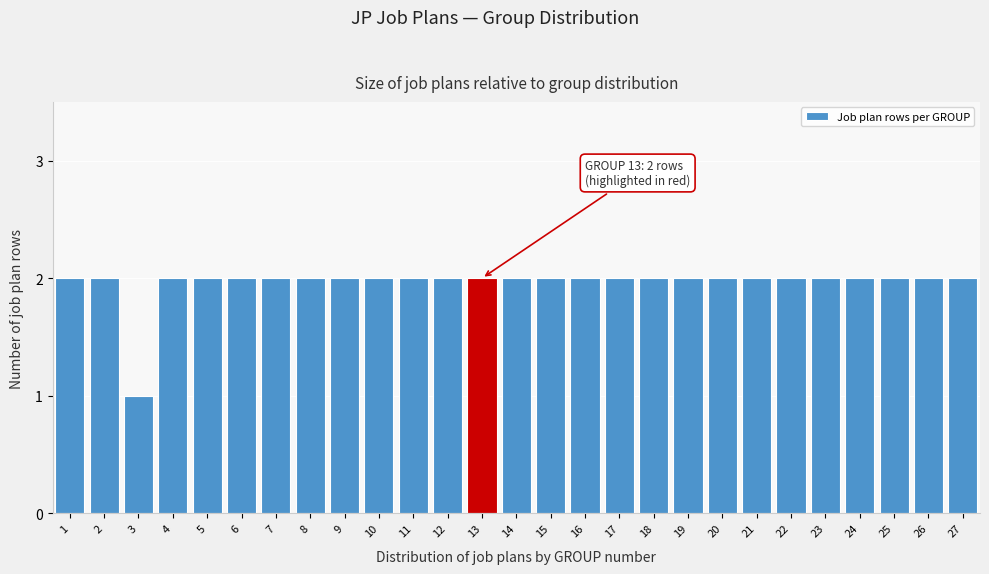

Reading right to left, extract all data points from this chart.

2	2	2	2	2	2	2	2	2	2	2	2	2	2	2	2	2	2	2	2	2	2	2	2	1	2	2